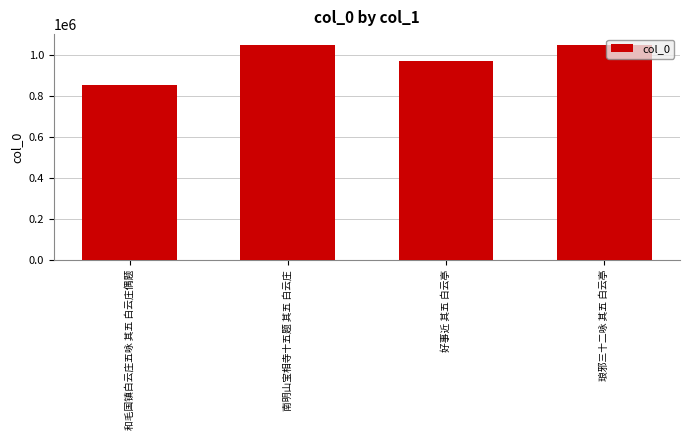

Which category has the lowest value across all series?

和毛国镇白云庄五咏 其五 白云庄偶题